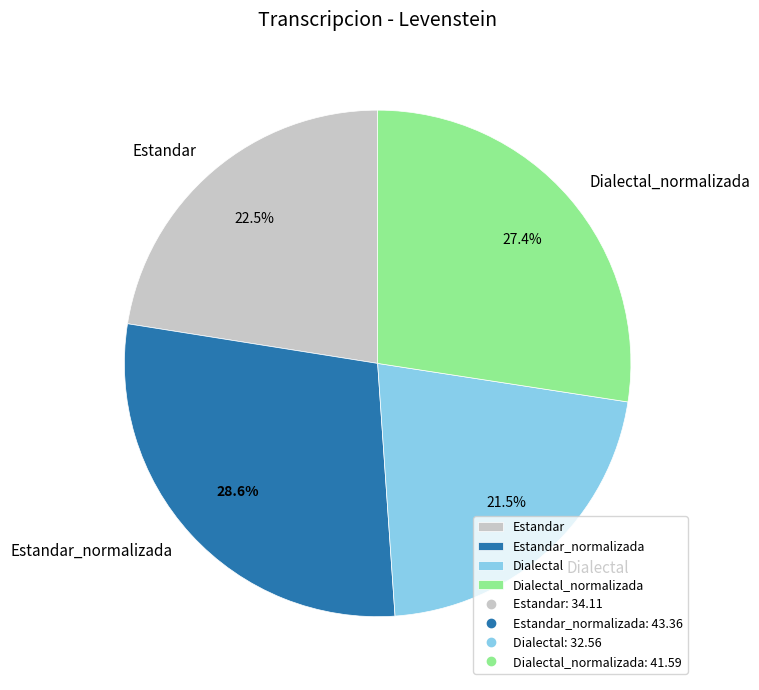

To the nearest percent, what is the average slice percentage?

25%